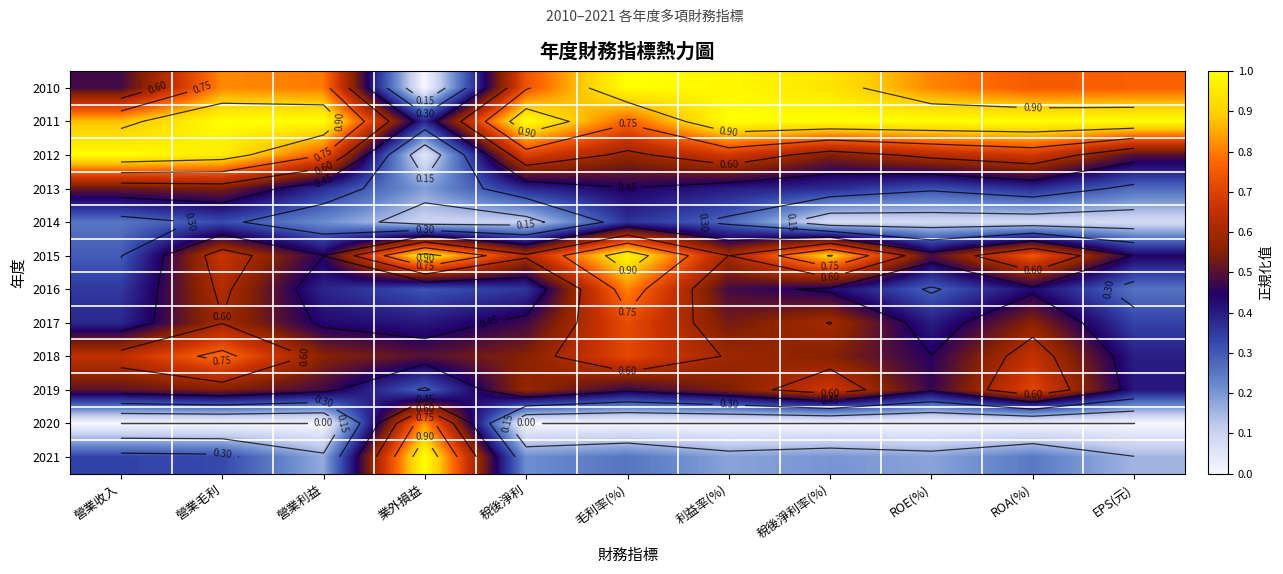

List the series in order of their peak value, highest first.

2010, 2011, 2012, 2021, 2015, 2020, 2016, 2018, 2017, 2019, 2013, 2014